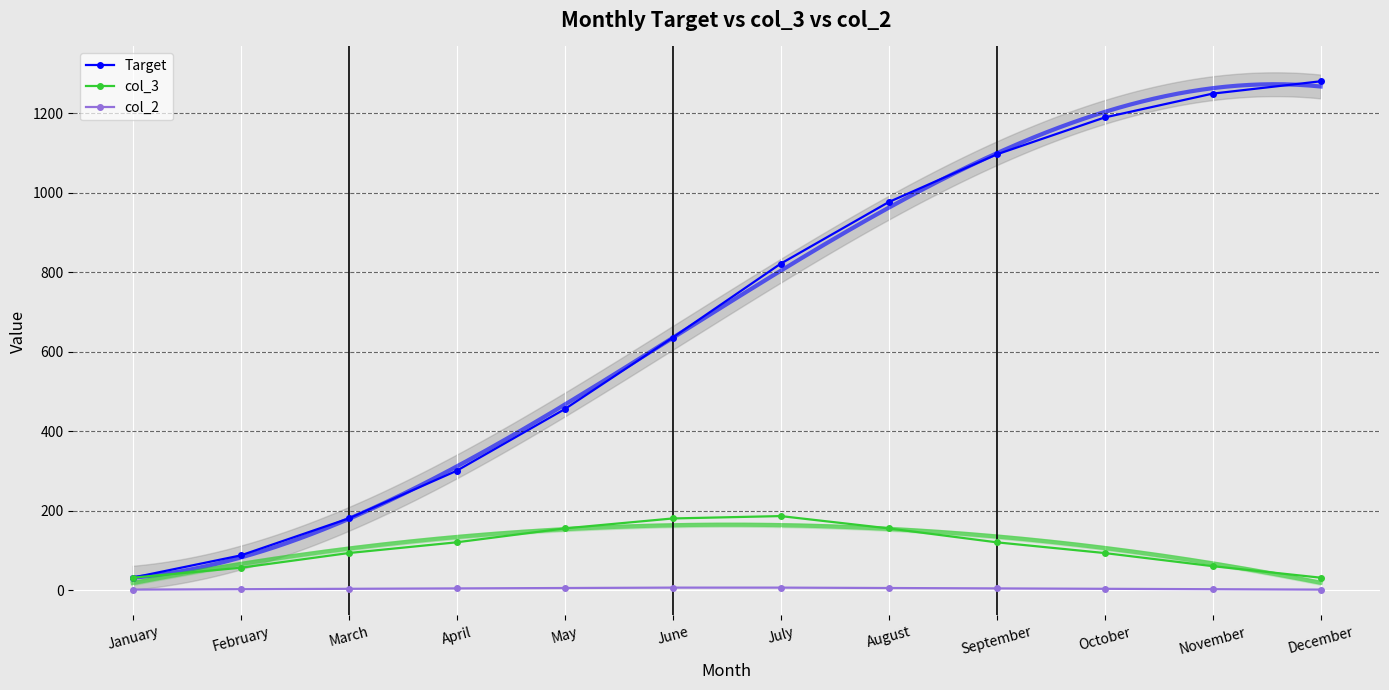

Count the number of categories in the chart.

12